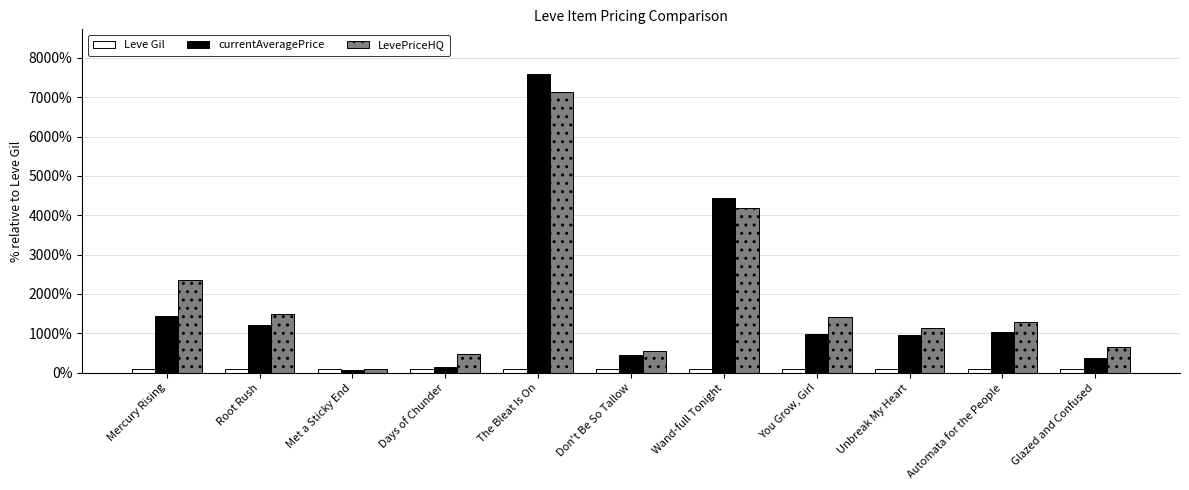

The currentAveragePrice series shows 80.0 at Met a Sticky End. True or false?

True